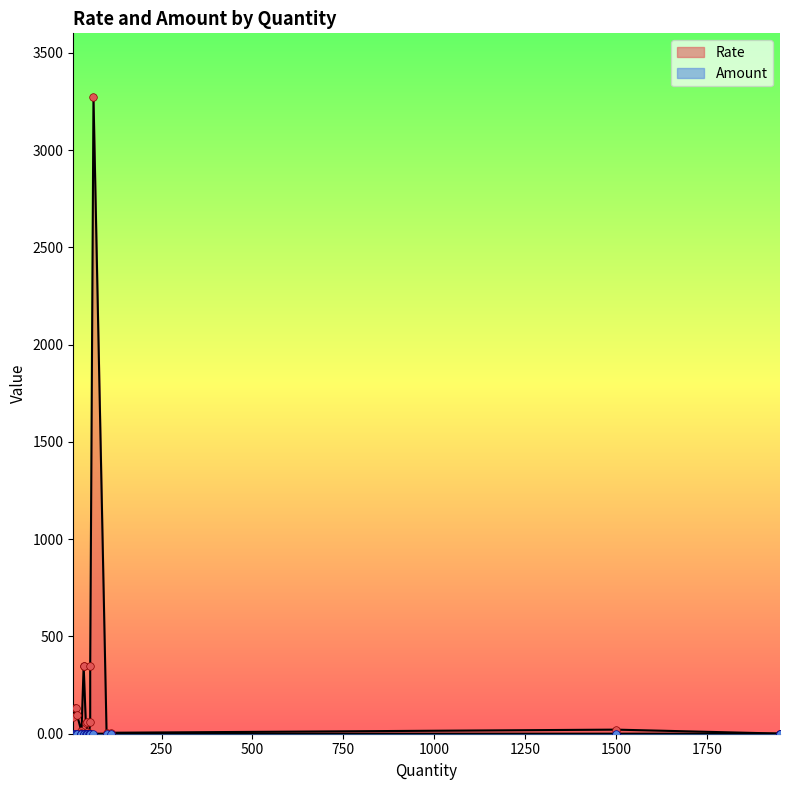

Which series has the largest total across all categories?

Rate